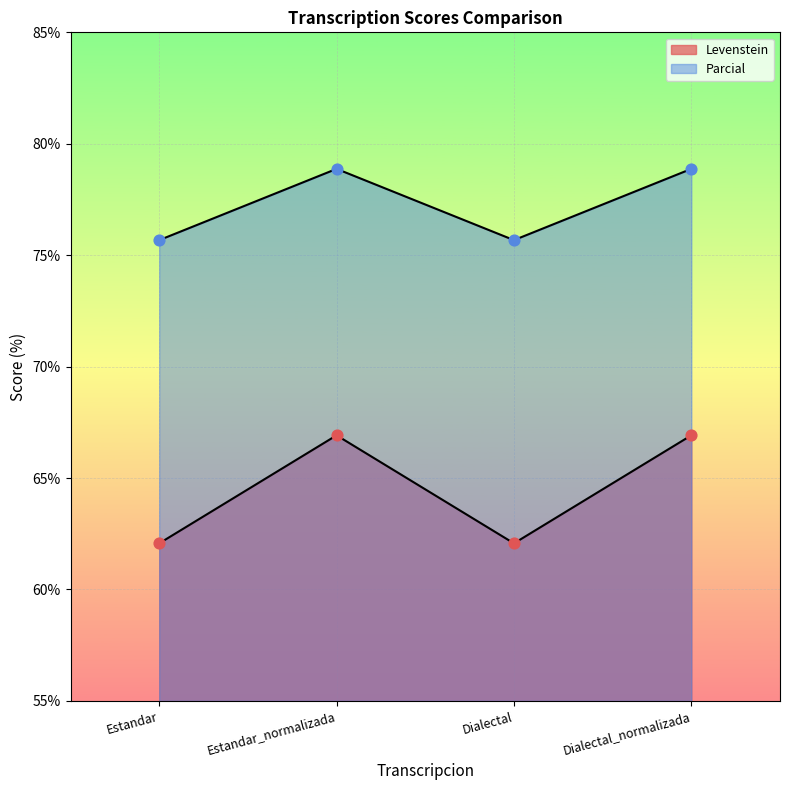

Which series contains the lowest Y value?

Levenstein